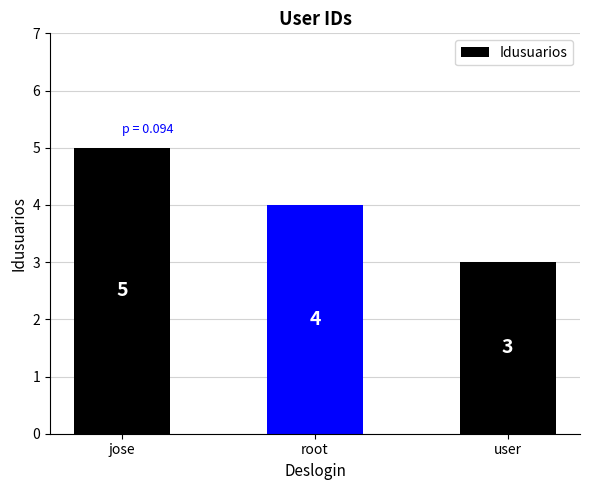

How many values are between 3 and 5?

3